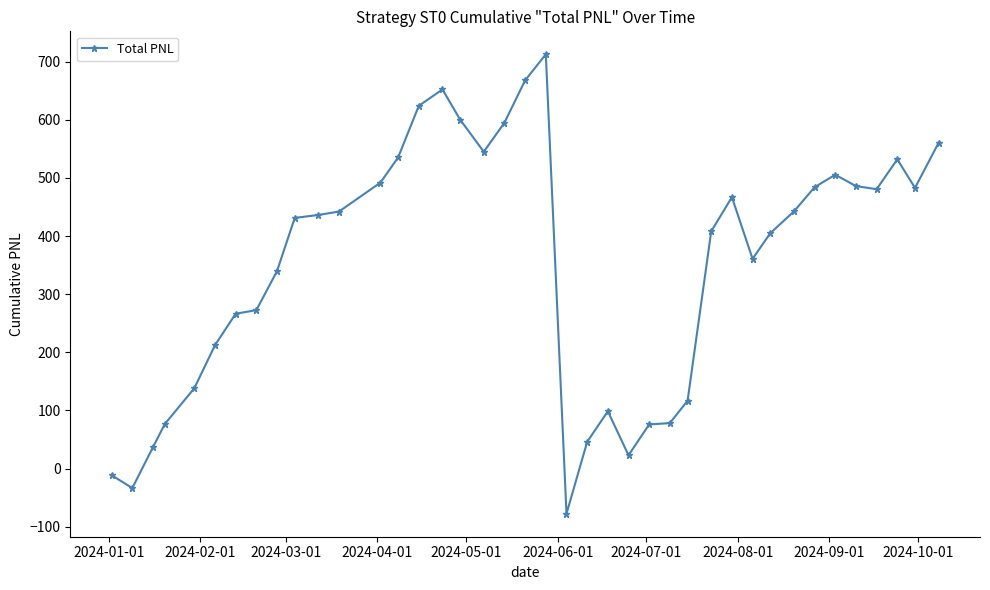

True or false: the data has more than 0 interior local peaks.

True